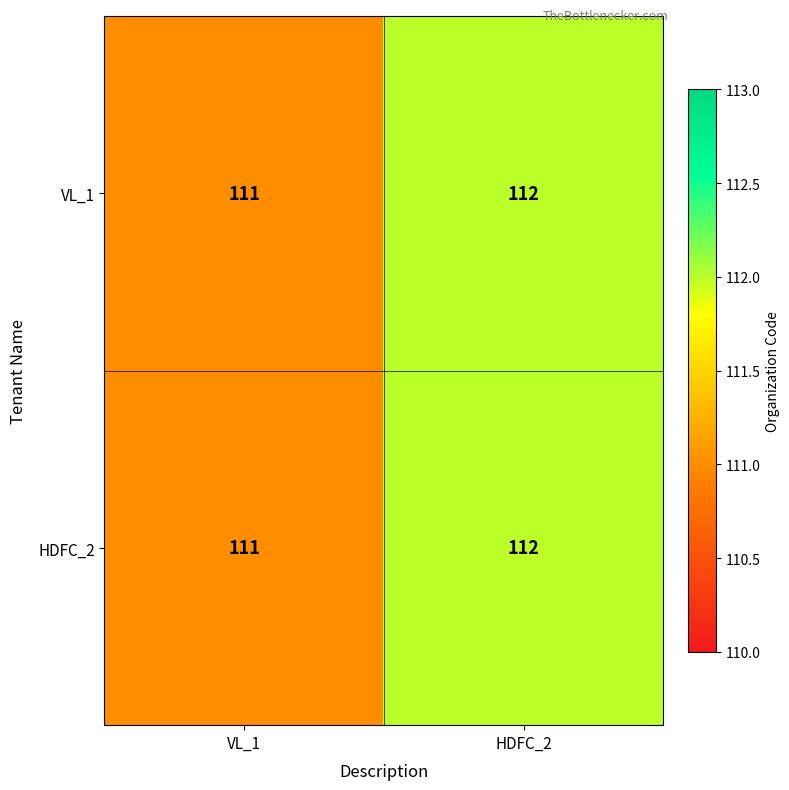

Reading left to right, what are all the values shown in this chart?

VL_1: VL_1=111	HDFC_2=112
HDFC_2: VL_1=111	HDFC_2=112